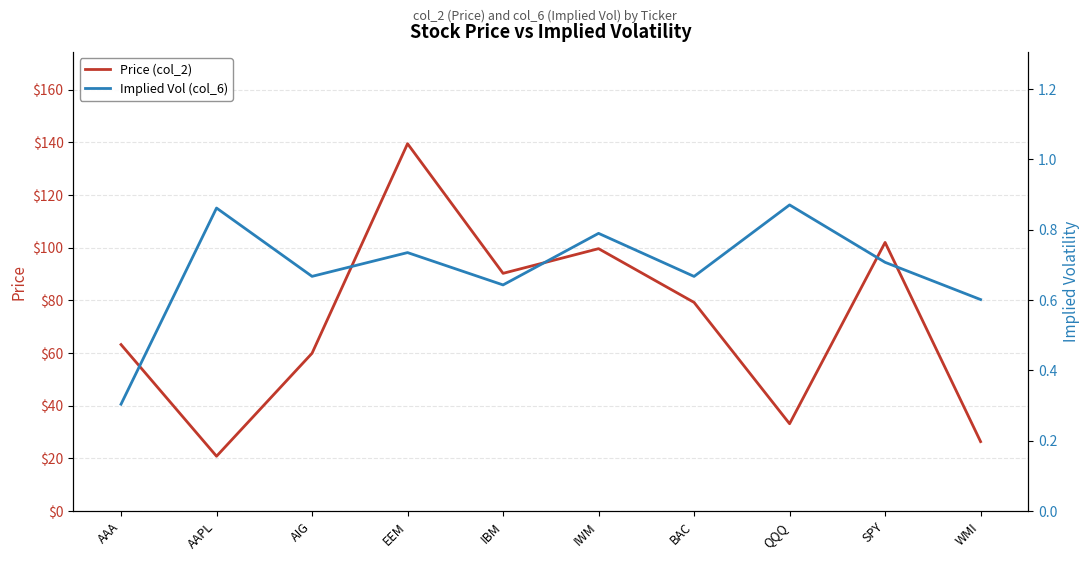

True or false: Implied Vol (col_6) and Price (col_2) intersect in this chart.

False